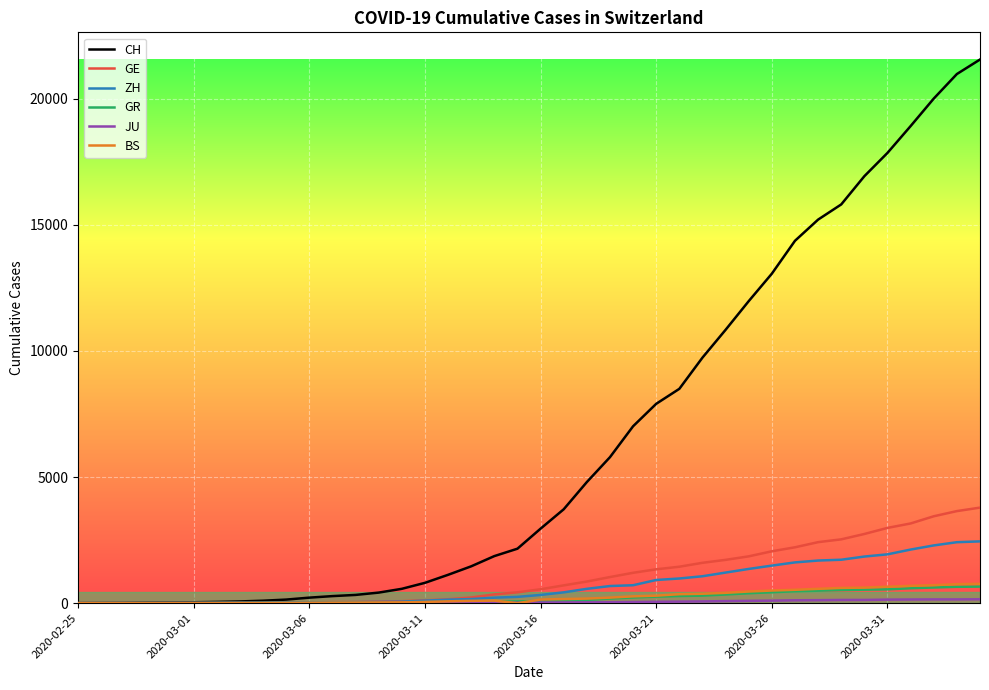

Does the chart display data point markers on the line(s)?

No